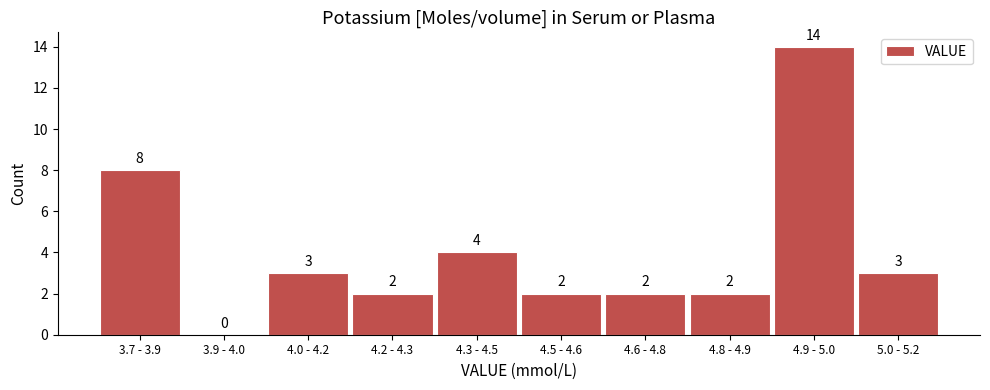

Reading left to right, what are all the values shown in this chart?

3.7 - 3.9=8	3.9 - 4.0=0	4.0 - 4.2=3	4.2 - 4.3=2	4.3 - 4.5=4	4.5 - 4.6=2	4.6 - 4.8=2	4.8 - 4.9=2	4.9 - 5.0=14	5.0 - 5.2=3